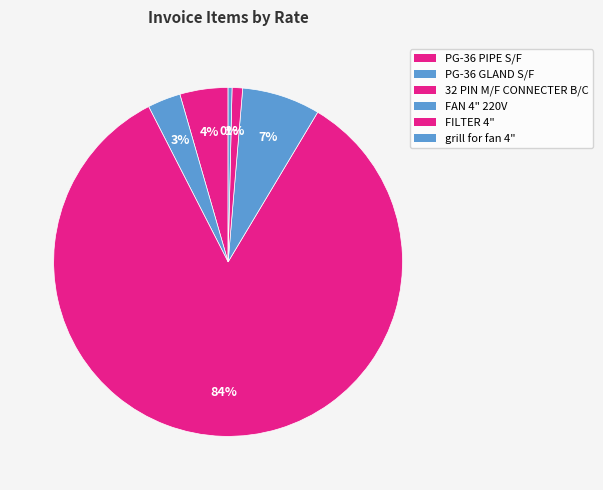

How many slices are in this pie chart?

6